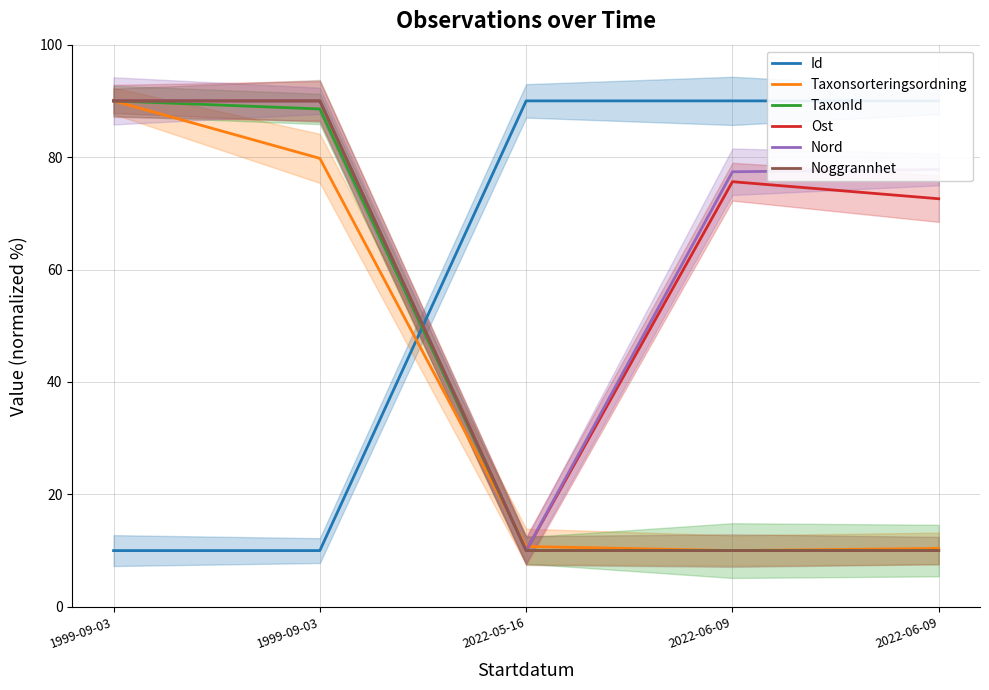

True or false: Nord has more than 2 interior local peaks.

False